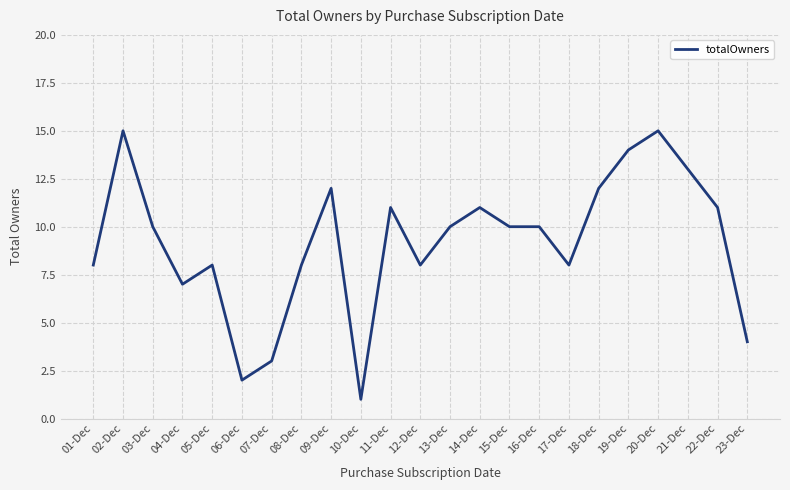

Approximately how many times larger is the value at 08-Dec compared to 20-Dec?

0.5